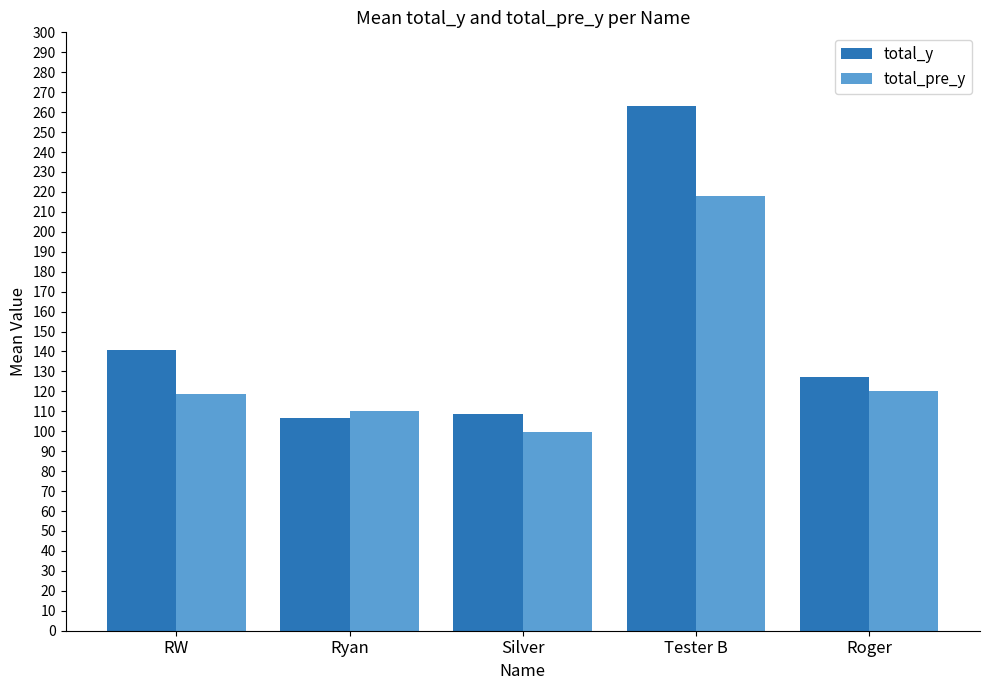

Where does the total_y series first go above 127?

RW